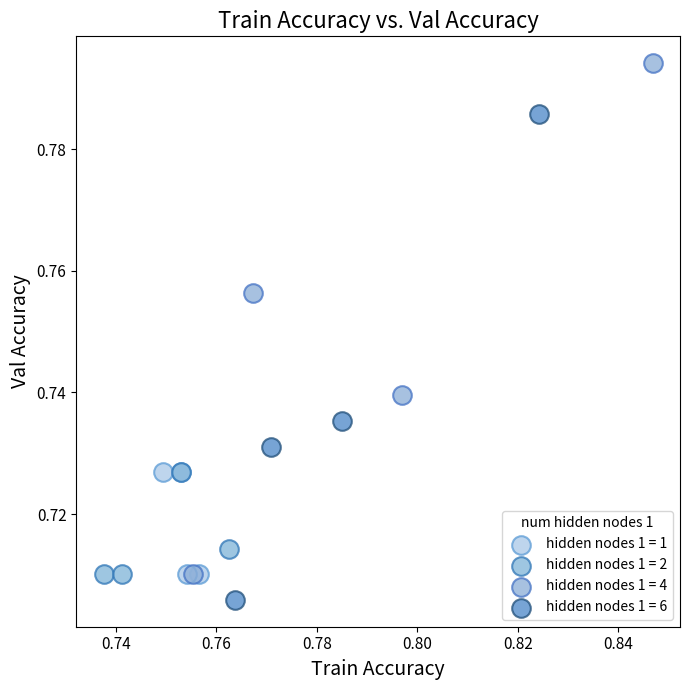

Which series contains the lowest Y value?

hidden nodes 1 = 6